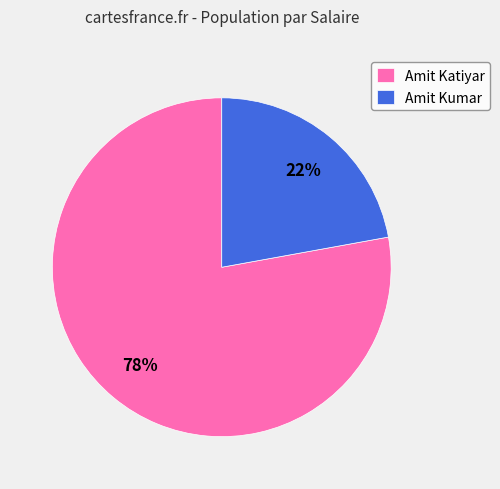

Combined, do Amit Katiyar and Amit Kumar account for over 50%?

Yes